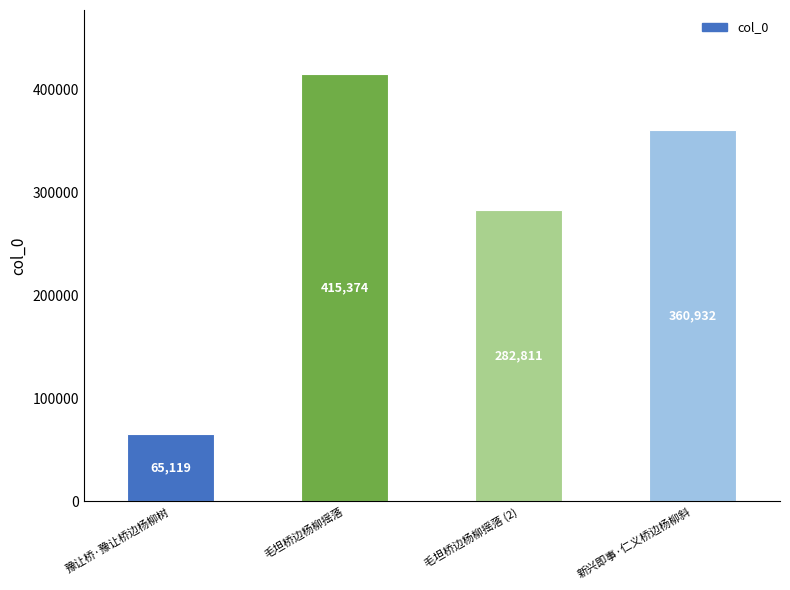

List the labels in order of value, smallest first.

豫让桥·豫让桥边杨柳树, 毛坦桥边杨柳摇落 (2), 新兴即事·仁义桥边杨柳斜, 毛坦桥边杨柳摇落